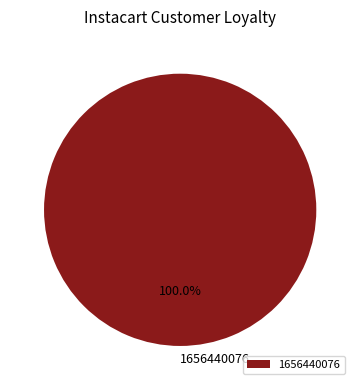

Which category accounts for the majority?

1656440076